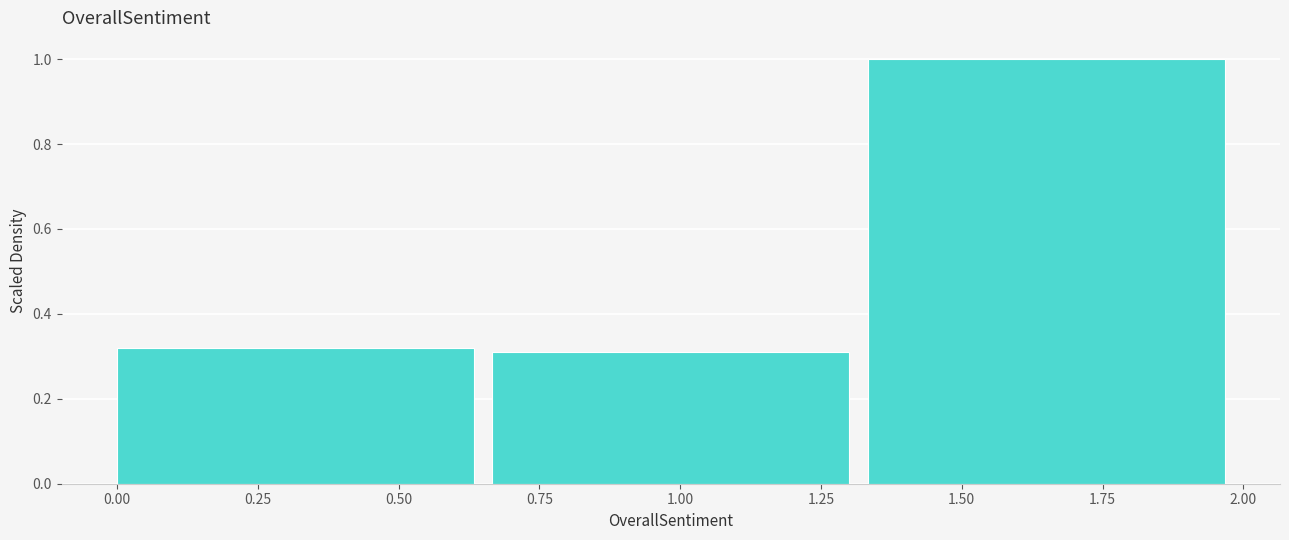

Reading left to right, list every bar in this chart as the range it spans on the x-axis followed by its height. Neither the bar edges nor the heights are printed on the chart, so give them approximately, as read against the axes.

0.00 to 0.65: 0.32
0.65 to 1.35: 0.32
1.35 to 2.00: 1.00